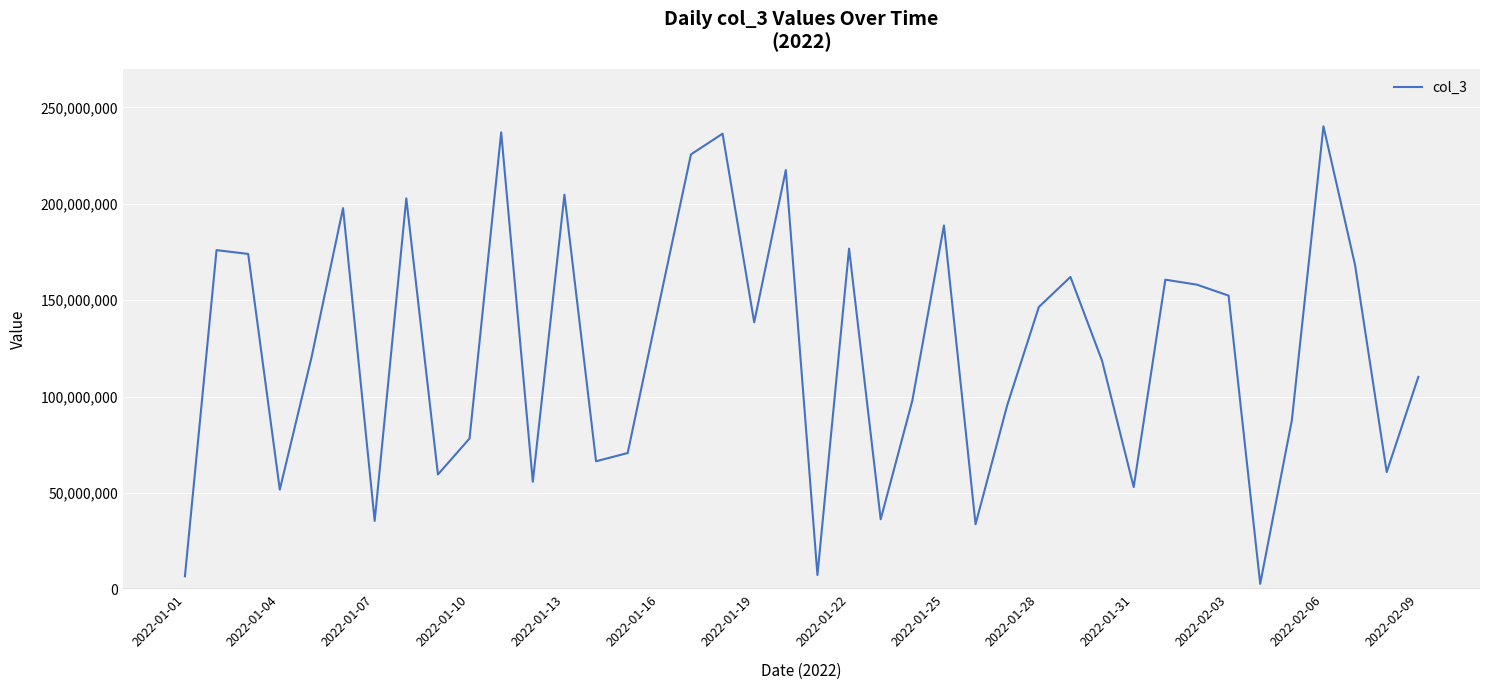

Does the chart display data point markers on the line(s)?

No